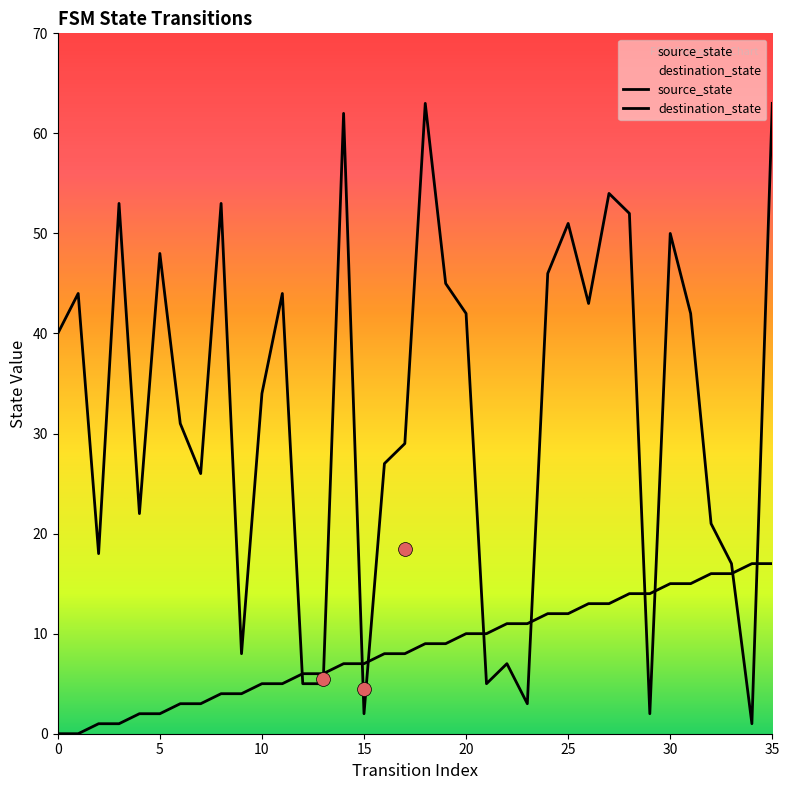

Which series ends up on top after the final intersection of destination_state and source_state?

destination_state